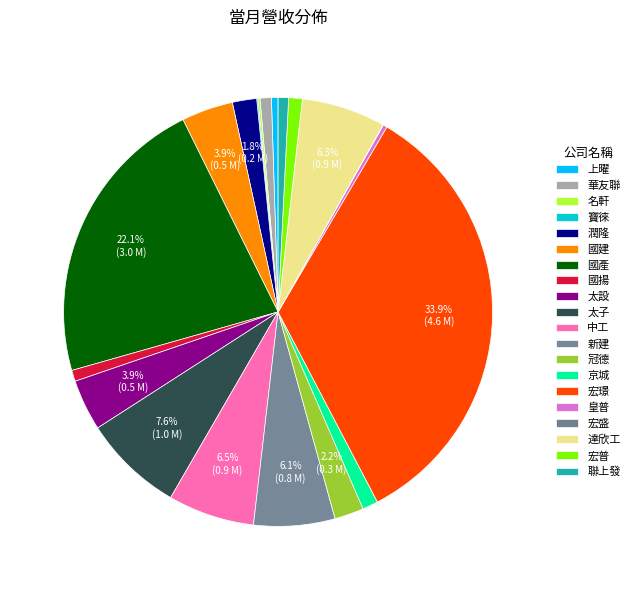

To the nearest percent, what percentage of the pie is 宏普?

1%